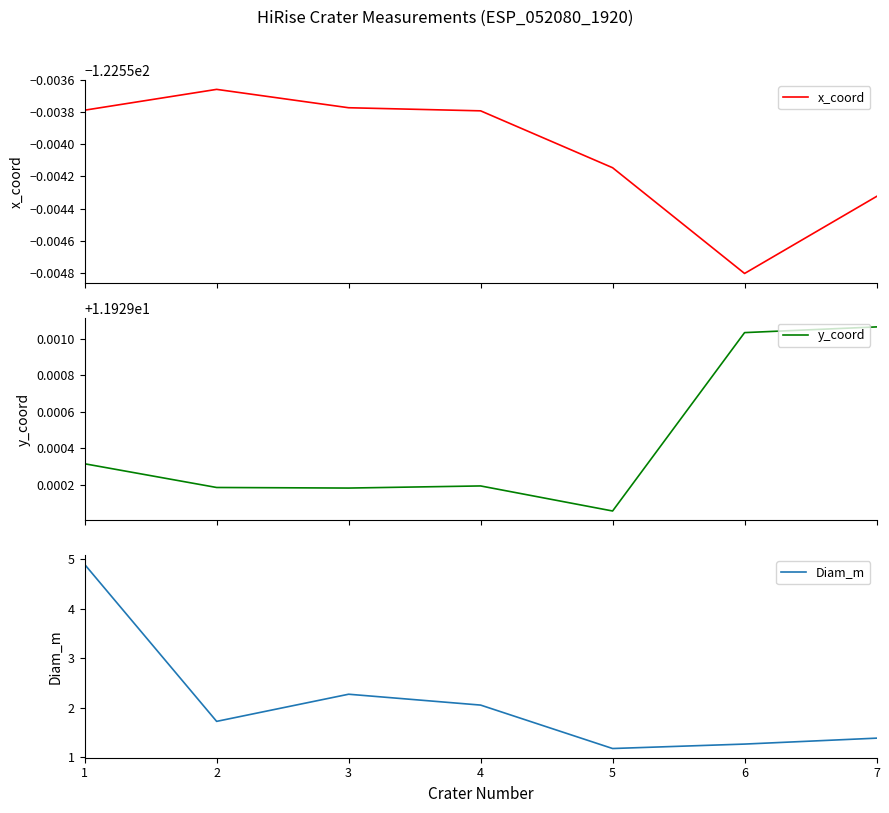

Does the chart display data point markers on the line(s)?

No